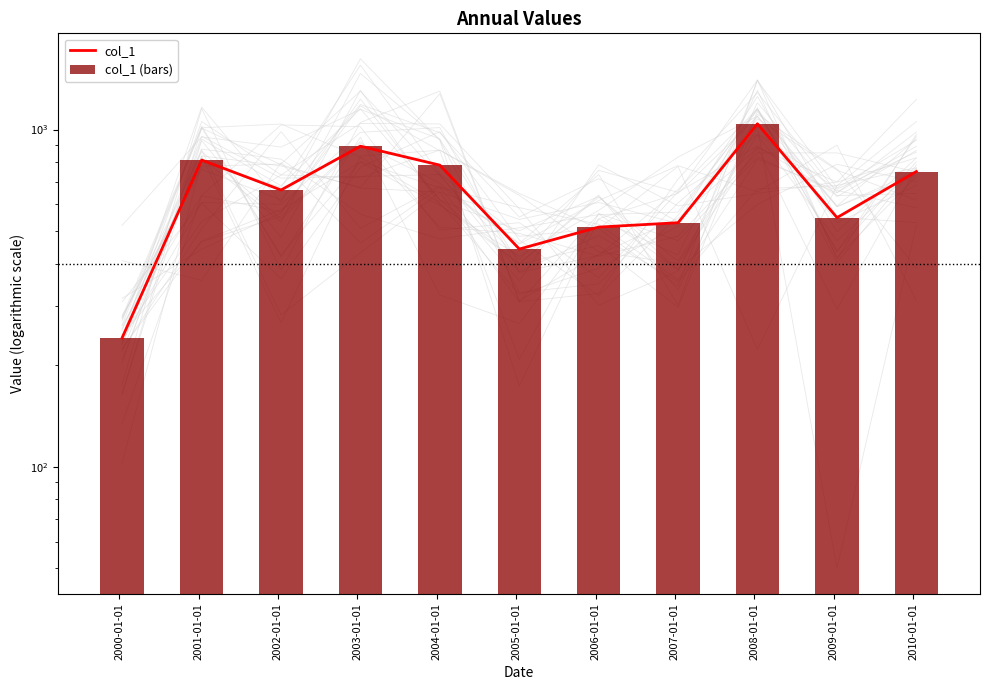

Reading right to left, extract all data points from this chart.

col_1: 750.6	547.9	1039.9	529.2	513.6	442.1	784.1	892.4	661.7	811.7	241.1
col_1 (bars): 750.6	547.9	1039.9	529.2	513.6	442.1	784.1	892.4	661.7	811.7	241.1